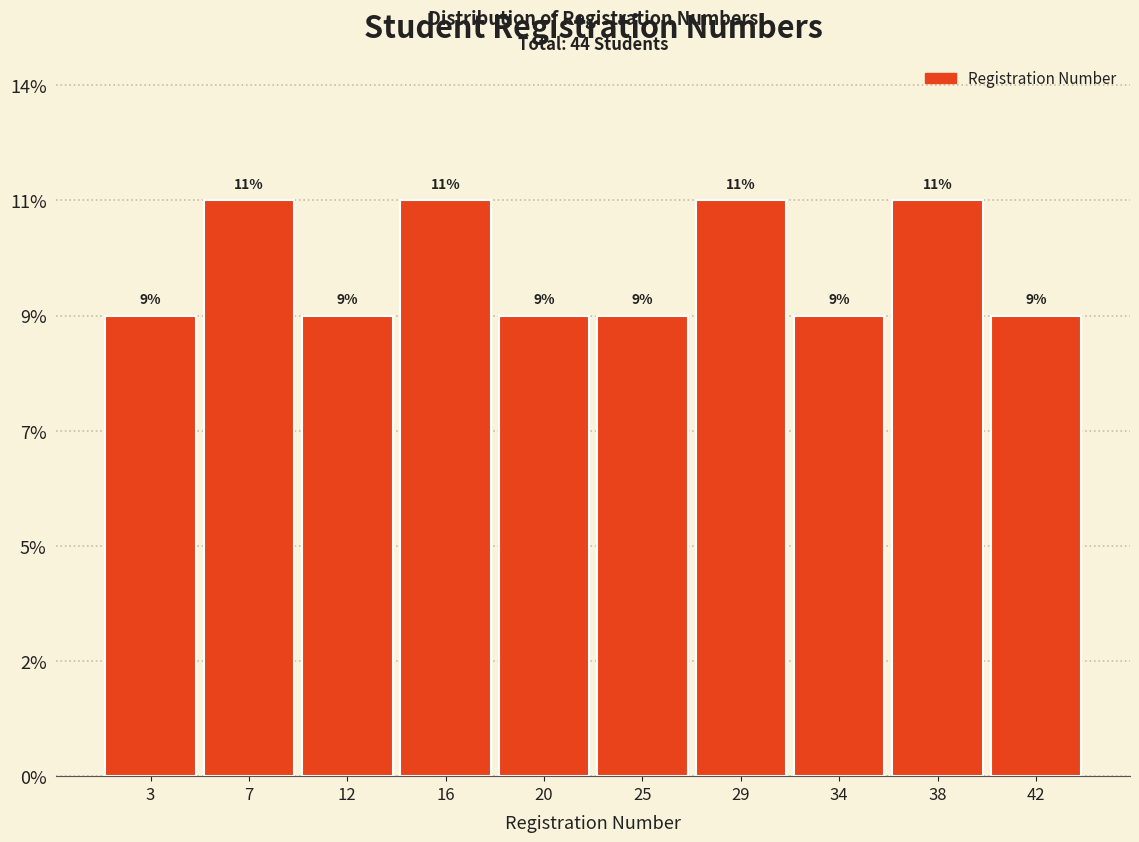

Are the bars horizontal?

No